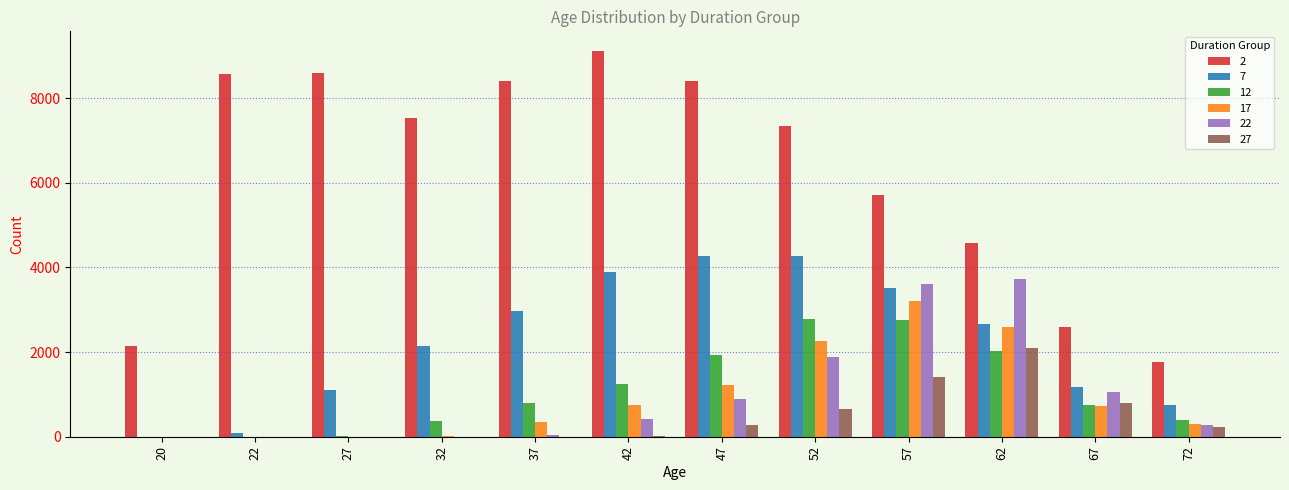

Where does the 17 series first go above 725?

42